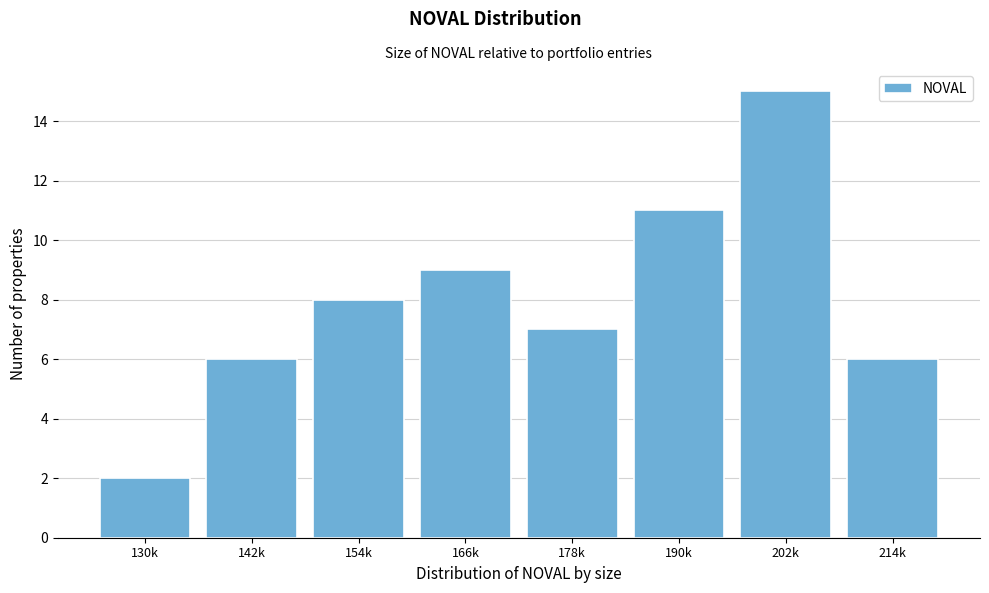

Reading left to right, what are all the values shown in this chart?

2	6	8	9	7	11	15	6